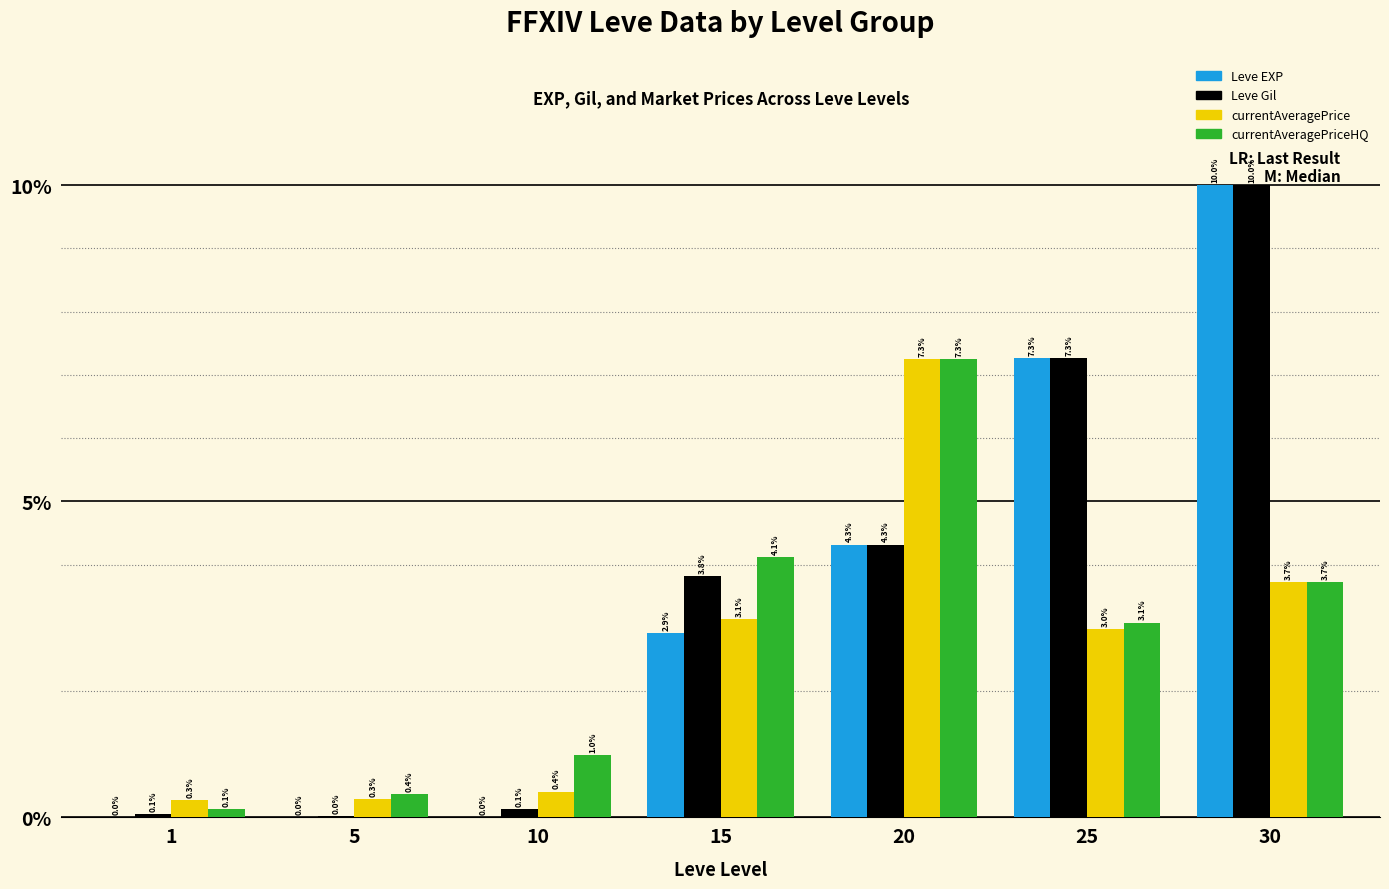

What is the highest value of the currentAveragePriceHQ series?

7.3